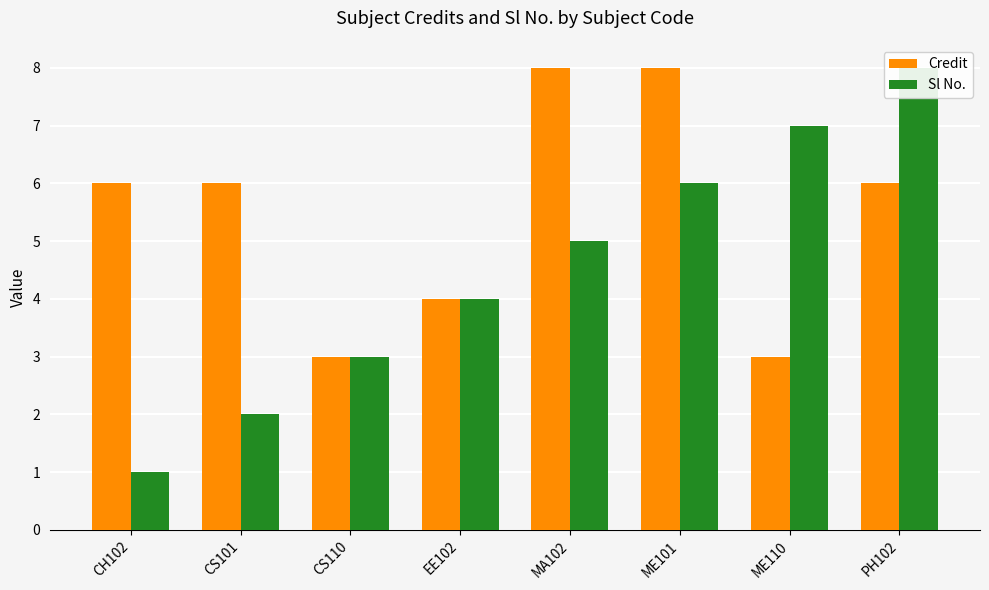

How many values in the Sl No. series are below 5?

4